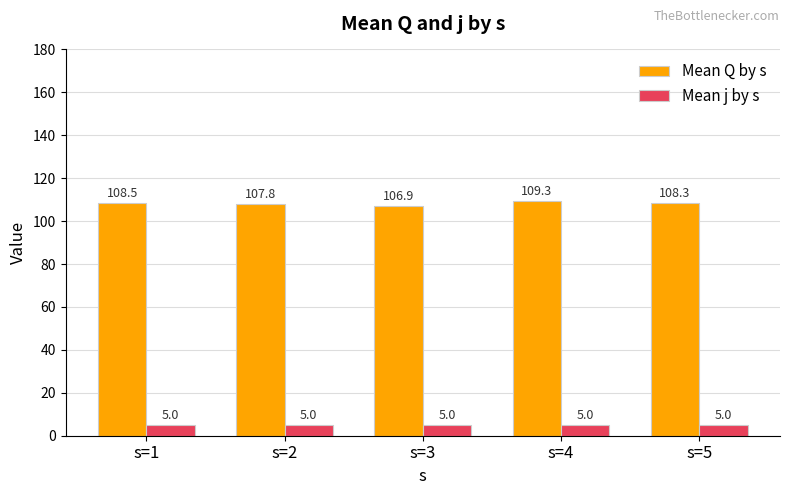

Reading right to left, list all the values displayed in this chart.

Mean Q by s: s=5=108.3	s=4=109.3	s=3=106.9	s=2=107.8	s=1=108.5
Mean j by s: s=5=5.0	s=4=5.0	s=3=5.0	s=2=5.0	s=1=5.0